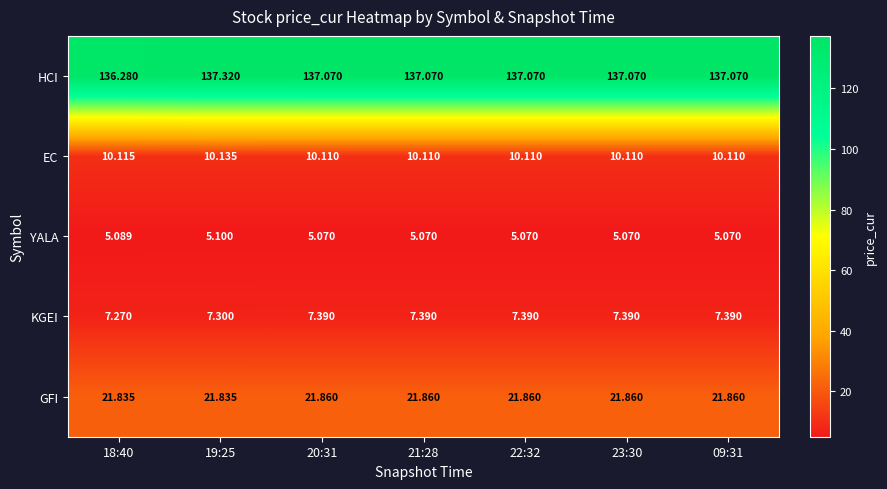

How many series are shown in this chart?

5